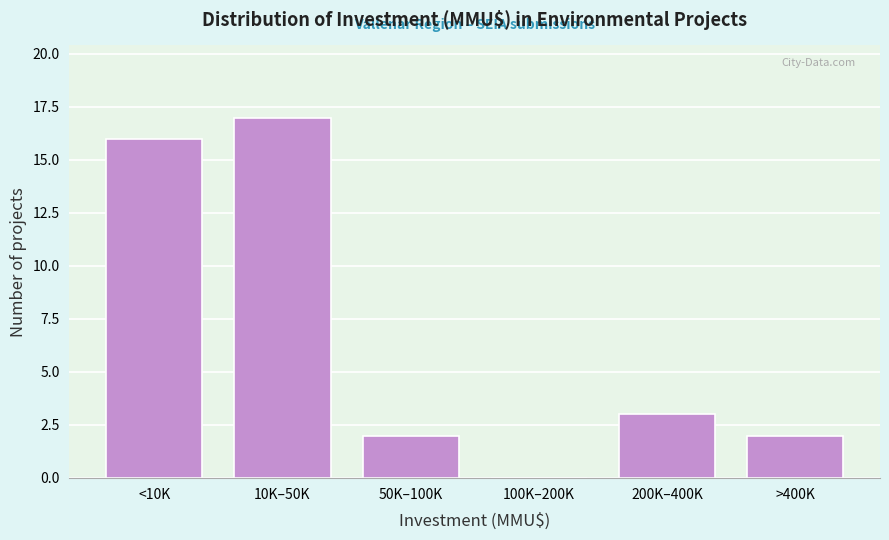

Reading left to right, transcribe all the data shown in this chart.

<10K=16	10K–50K=17	50K–100K=2	100K–200K=0	200K–400K=3	>400K=2